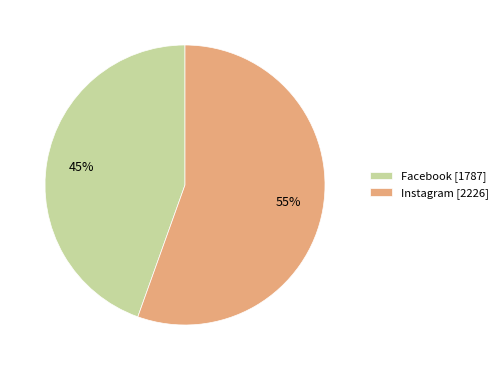

To the nearest percent, what is the average slice percentage?

50%